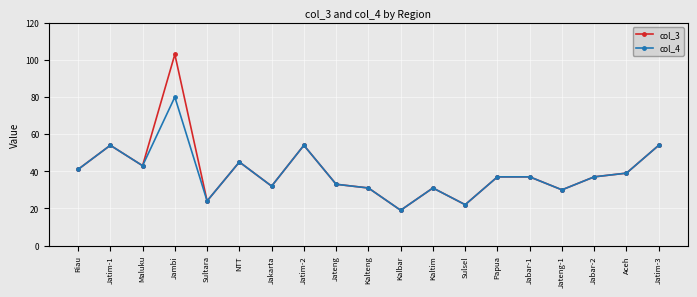

Which series has the largest range (max minus min)?

col_3